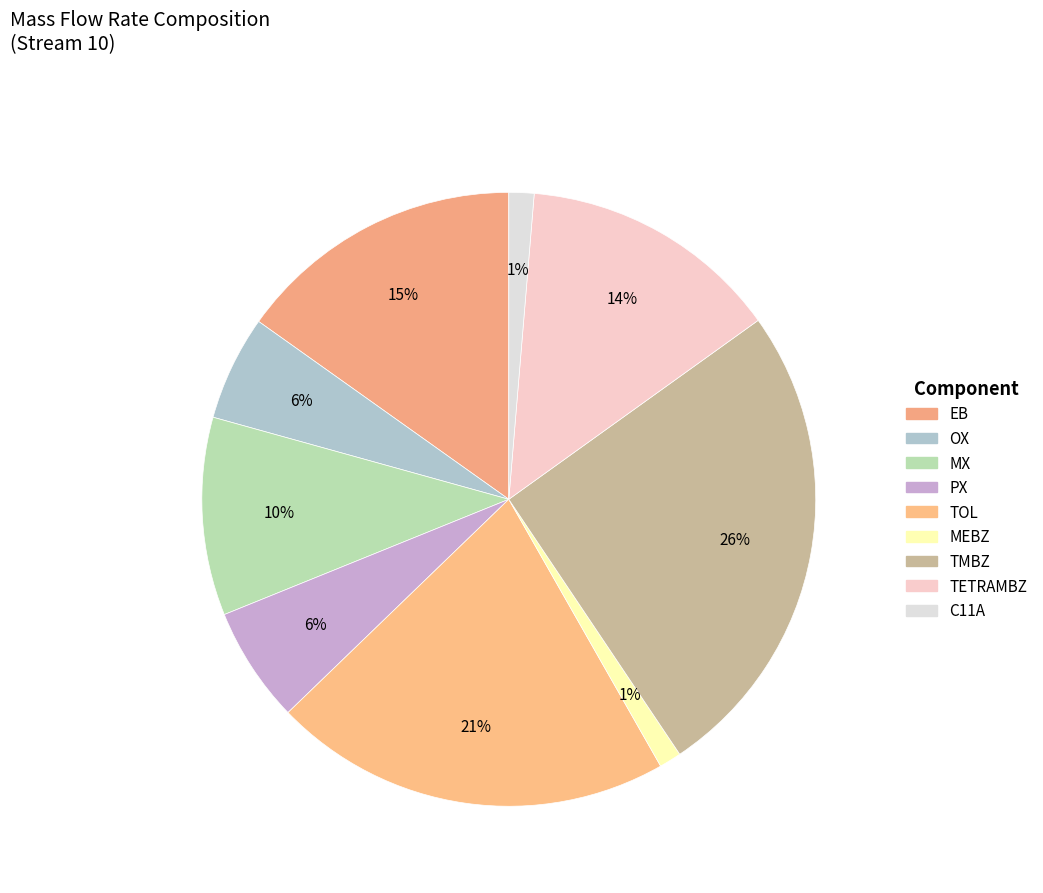

Rank the categories by value from lowest to highest.

MEBZ, C11A, OX, PX, MX, TETRAMBZ, EB, TOL, TMBZ